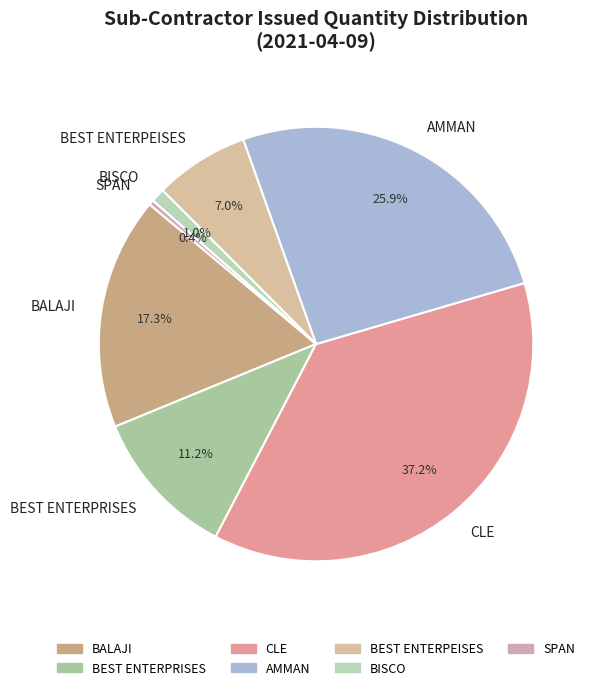

Which category has the smallest portion of the pie?

SPAN